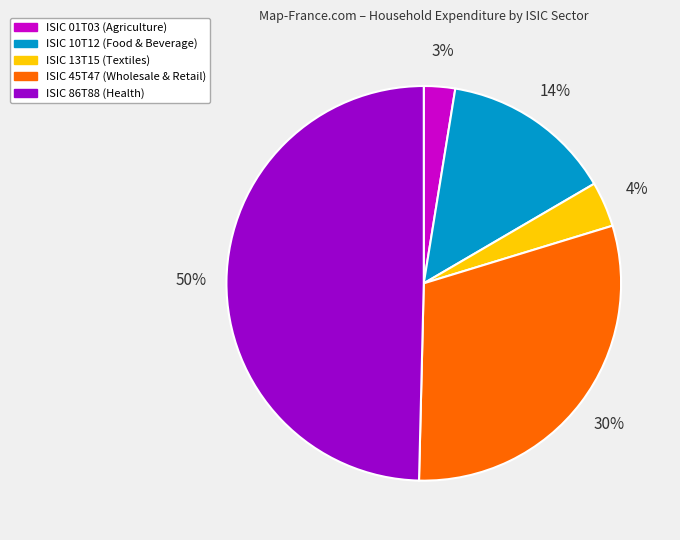

To the nearest percent, what is the difference between the largest and smallest slice percentages?

47%